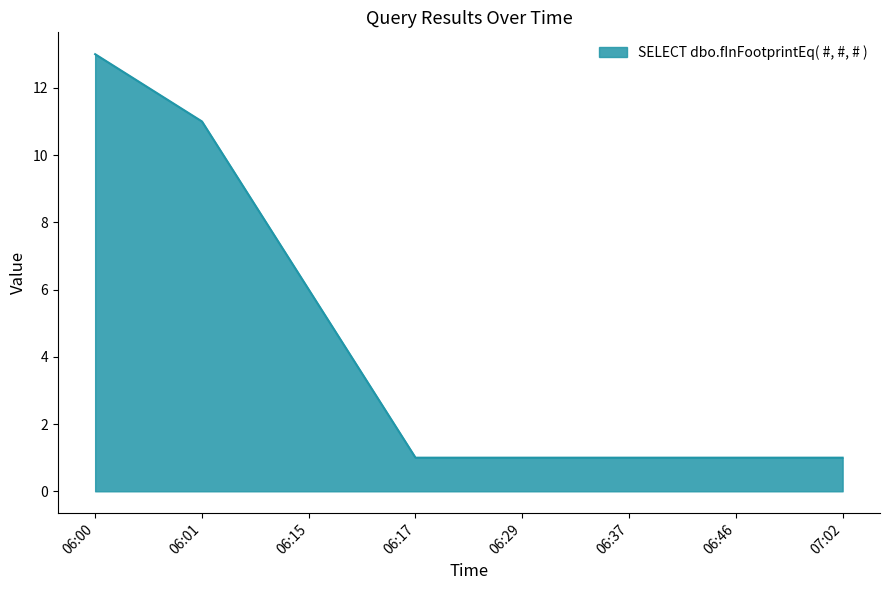

Reading right to left, transcribe all the data shown in this chart.

07:02=1	06:46=1	06:37=1	06:29=1	06:17=1	06:15=6	06:01=11	06:00=13